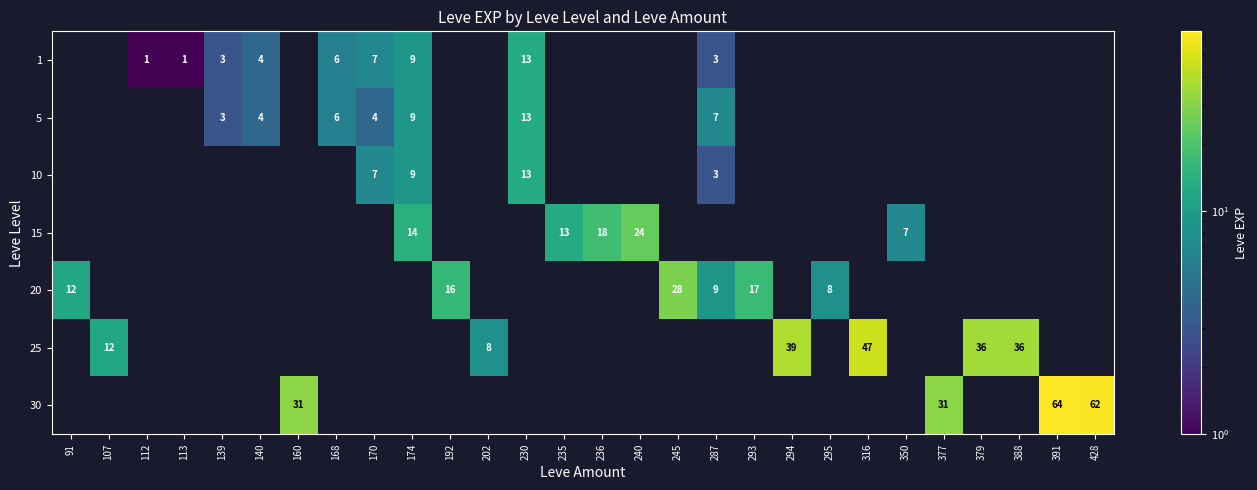

The 5 series shows 9.0 at 174. True or false?

True